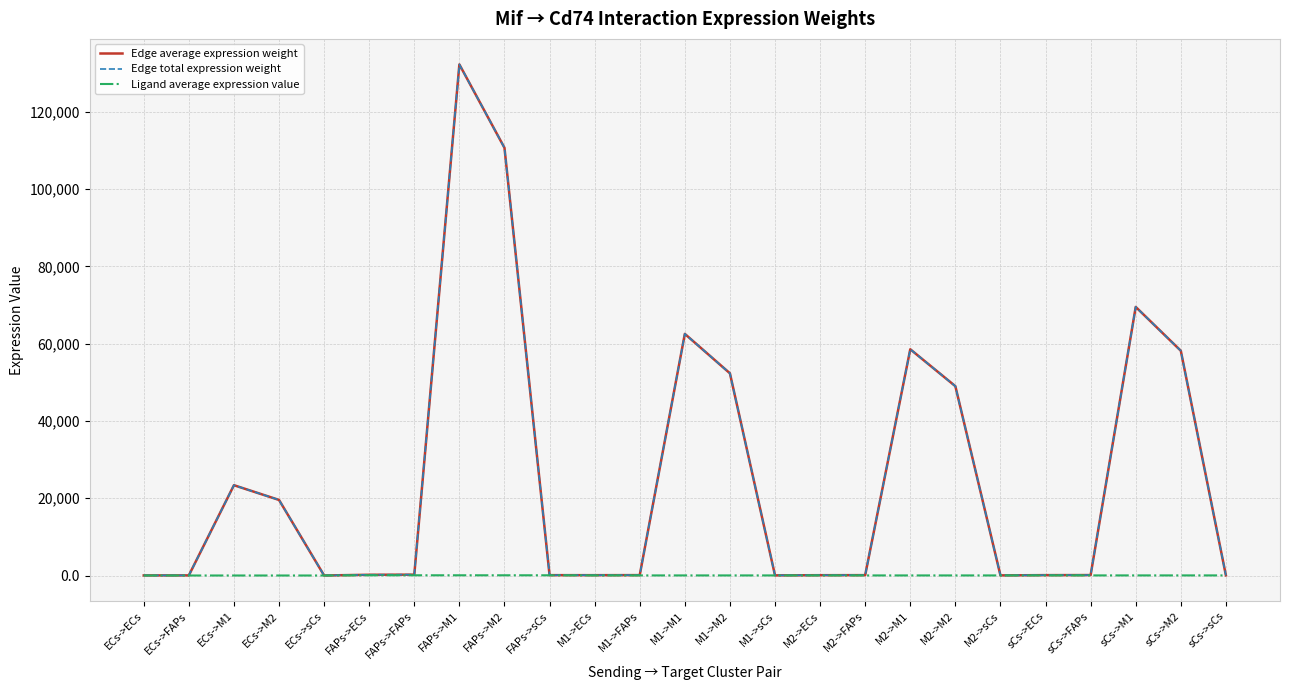

Reading right to left, extract all data points from this chart.

Edge average expression weight: sCs->sCs=52.1	sCs->M2=58160.2	sCs->M1=69496.4	sCs->FAPs=121.8	sCs->ECs=105.0	M2->sCs=43.9	M2->M2=48990.5	M2->M1=58539.4	M2->FAPs=102.6	M2->ECs=88.5	M1->sCs=46.9	M1->M2=52322.4	M1->M1=62520.8	M1->FAPs=109.6	M1->ECs=94.5	FAPs->sCs=99.1	FAPs->M2=110661.0	FAPs->M1=132230.4	FAPs->FAPs=231.8	FAPs->ECs=199.9	ECs->sCs=17.5	ECs->M2=19559.7	ECs->M1=23372.2	ECs->FAPs=41.0	ECs->ECs=35.3
Edge total expression weight: sCs->sCs=52.1	sCs->M2=58160.2	sCs->M1=69496.4	sCs->FAPs=121.8	sCs->ECs=105.0	M2->sCs=43.9	M2->M2=48990.5	M2->M1=58539.4	M2->FAPs=102.6	M2->ECs=88.5	M1->sCs=46.9	M1->M2=52322.4	M1->M1=62520.8	M1->FAPs=109.6	M1->ECs=94.5	FAPs->sCs=99.1	FAPs->M2=110661.0	FAPs->M1=132230.4	FAPs->FAPs=231.8	FAPs->ECs=199.9	ECs->sCs=17.5	ECs->M2=19559.7	ECs->M1=23372.2	ECs->FAPs=41.0	ECs->ECs=35.3
Ligand average expression value: sCs->sCs=35.0	sCs->M2=35.0	sCs->M1=35.0	sCs->FAPs=35.0	sCs->ECs=35.0	M2->sCs=29.5	M2->M2=29.5	M2->M1=29.5	M2->FAPs=29.5	M2->ECs=29.5	M1->sCs=31.5	M1->M2=31.5	M1->M1=31.5	M1->FAPs=31.5	M1->ECs=31.5	FAPs->sCs=66.7	FAPs->M2=66.7	FAPs->M1=66.7	FAPs->FAPs=66.7	FAPs->ECs=66.7	ECs->sCs=11.8	ECs->M2=11.8	ECs->M1=11.8	ECs->FAPs=11.8	ECs->ECs=11.8